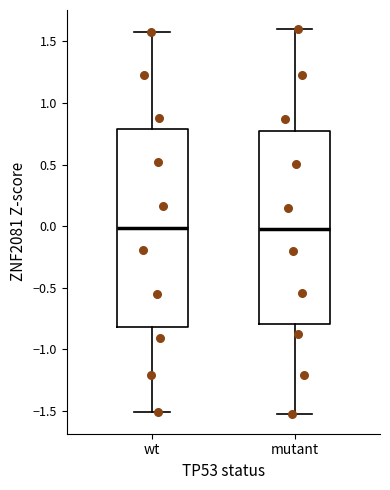

Reading left to right, transcribe this box plot: for each box, give where its median line is, the range the box spans, and where its two whiskers end, as read against the y-axis. The values are not printed on the chart, so give them approximately, as read against the axis.

wt: median 0.00, box -0.80 to 0.80, whiskers -1.50 to 1.60
mutant: median 0.00, box -0.80 to 0.80, whiskers -1.55 to 1.60